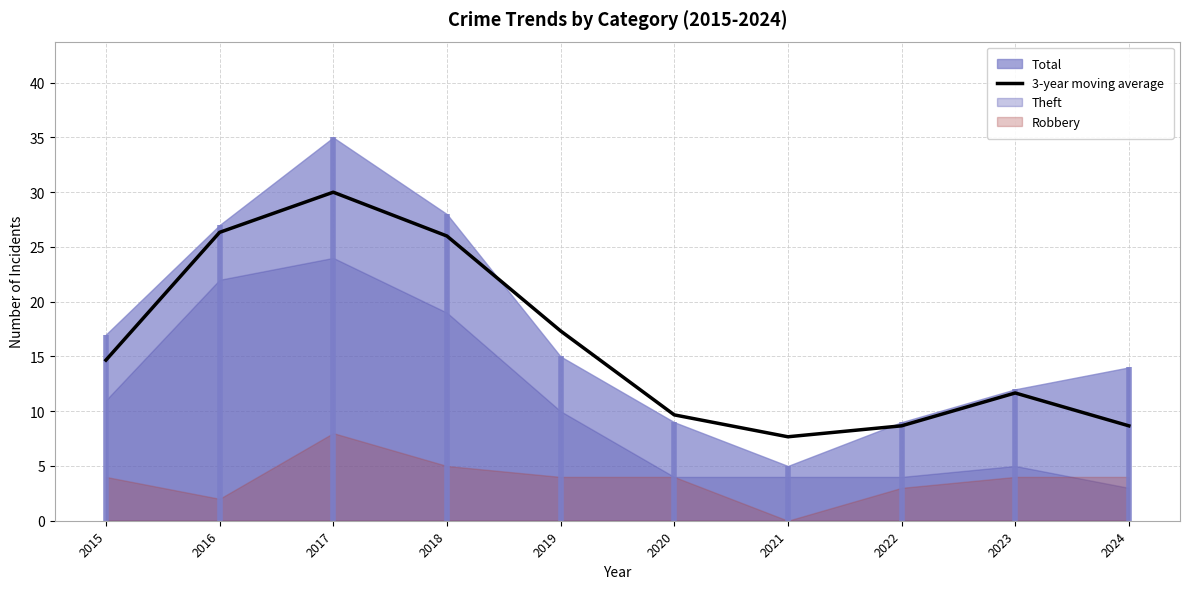

List the labels in order of value, largest first.

2017, 2016, 2018, 2019, 2015, 2023, 2020, 2022, 2024, 2021